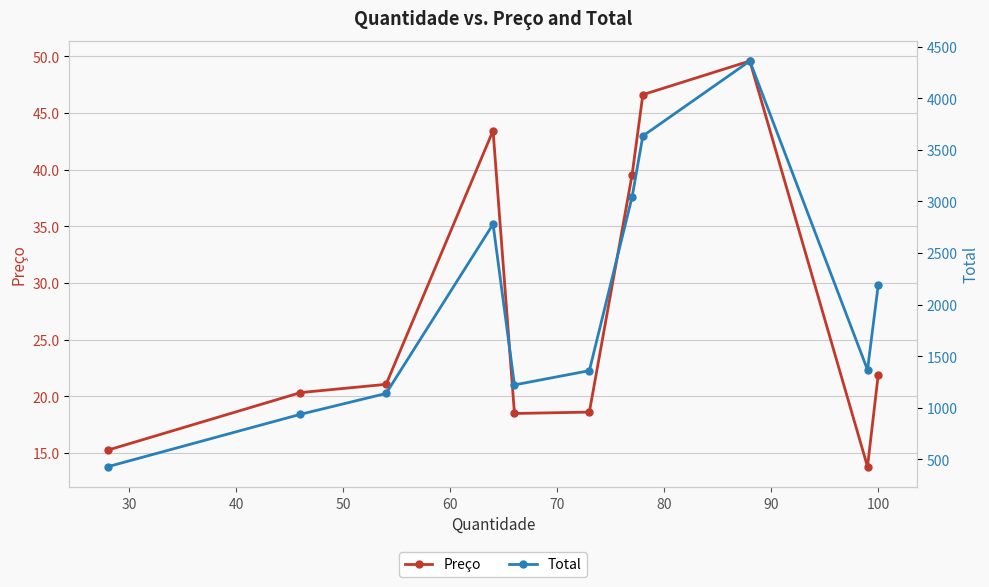

How many data points in Preço are above 21?

6